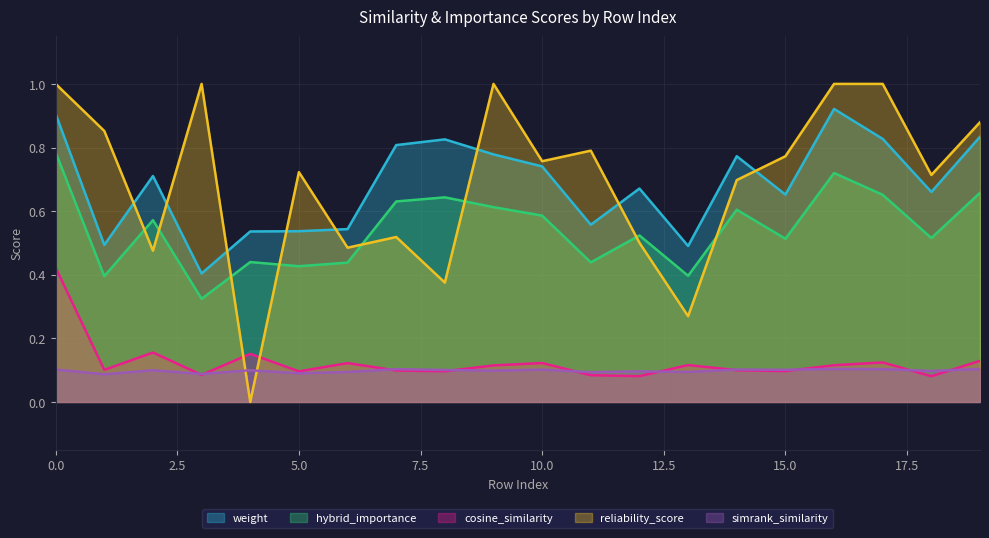

The value of hybrid_importance at 2 is 0.6. True or false?

True